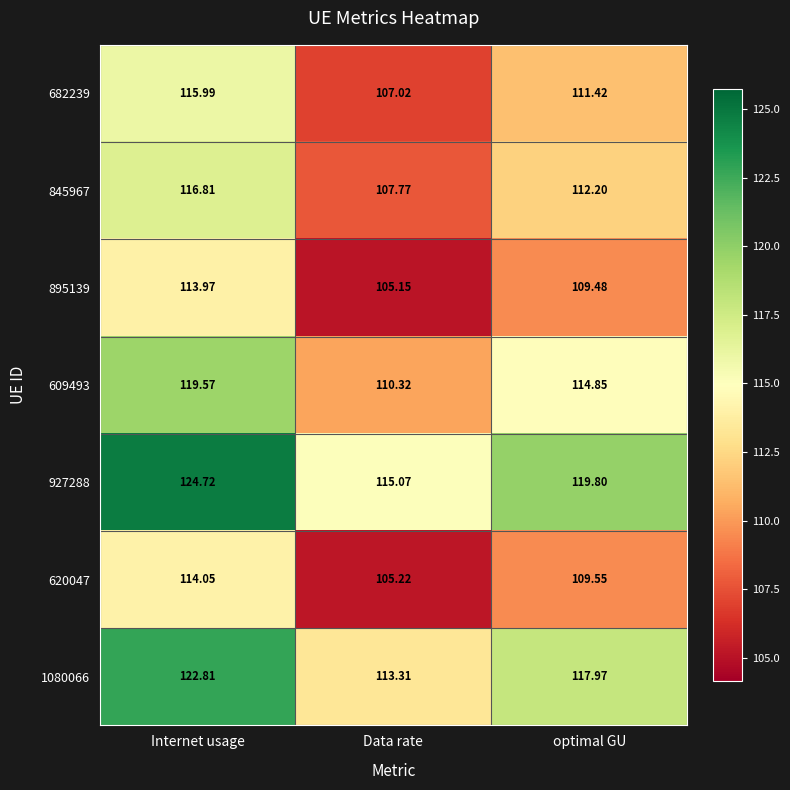

At Internet usage, list the series in order from smallest to largest.

895139, 620047, 682239, 845967, 609493, 1080066, 927288